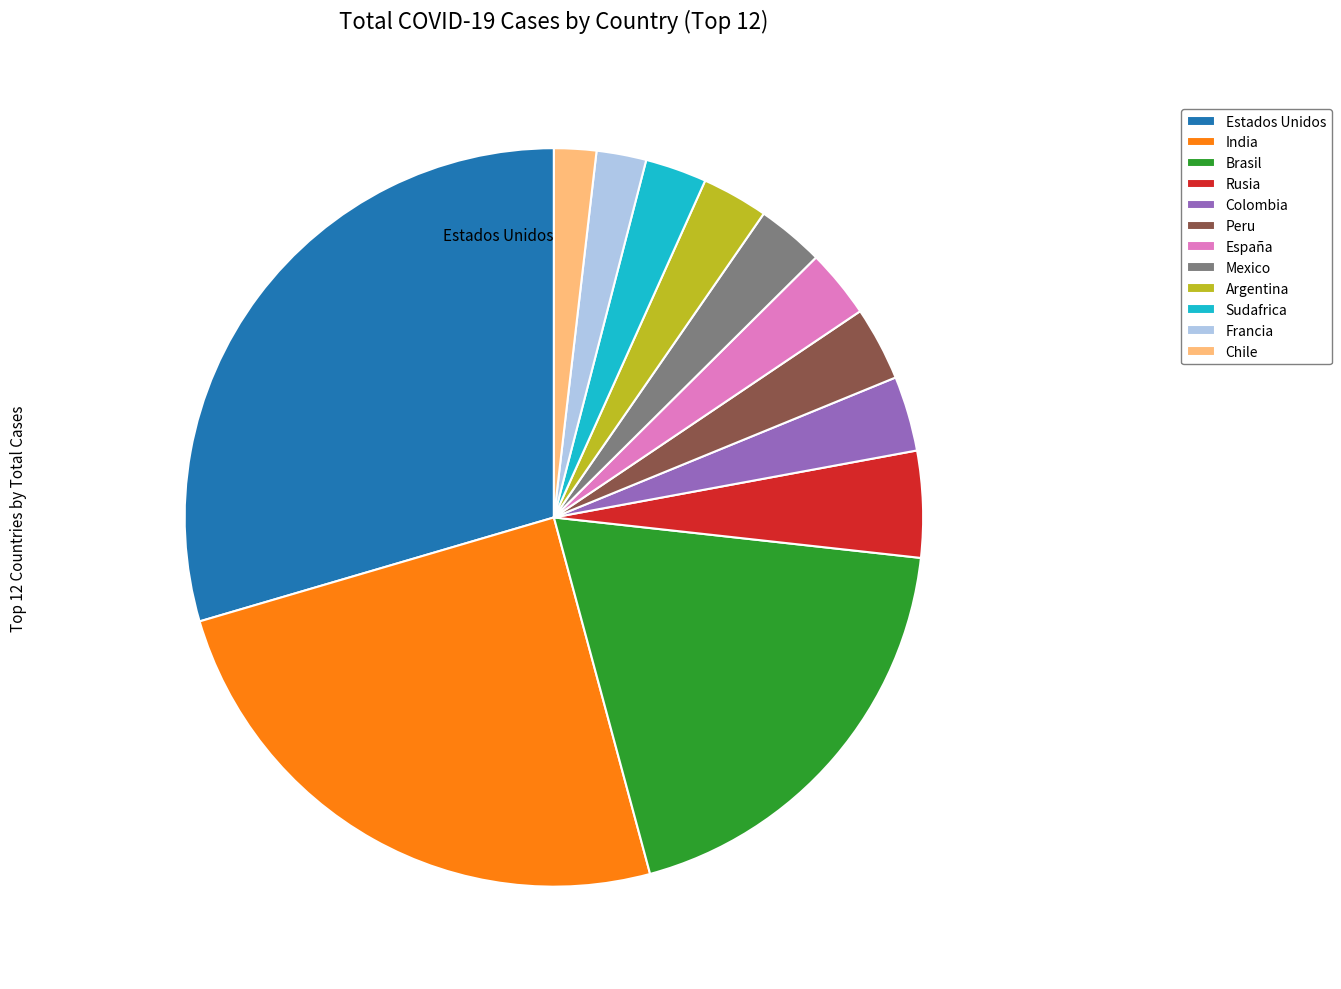

What is the largest slice in the pie chart?

Estados Unidos